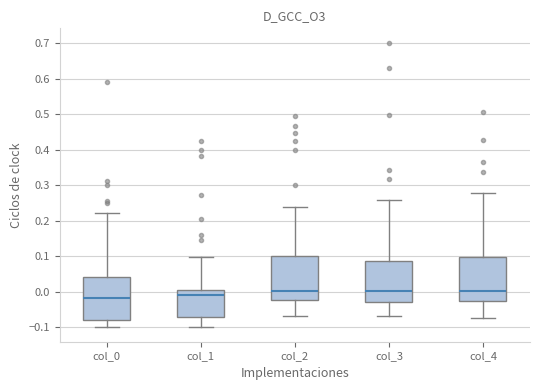

Reading left to right, read every box against the y-axis: the position of its median line, the range the box covers, and the ends of its whiskers. The values are not printed on the chart, so give them approximately, as read against the axis.

col_0: median -0.02, box -0.08 to 0.04, whiskers -0.10 to 0.22
col_1: median -0.01, box -0.07 to 0.01, whiskers -0.10 to 0.10
col_2: median 0.00, box -0.02 to 0.10, whiskers -0.07 to 0.24
col_3: median 0.00, box -0.03 to 0.09, whiskers -0.07 to 0.26
col_4: median 0.00, box -0.03 to 0.10, whiskers -0.07 to 0.28